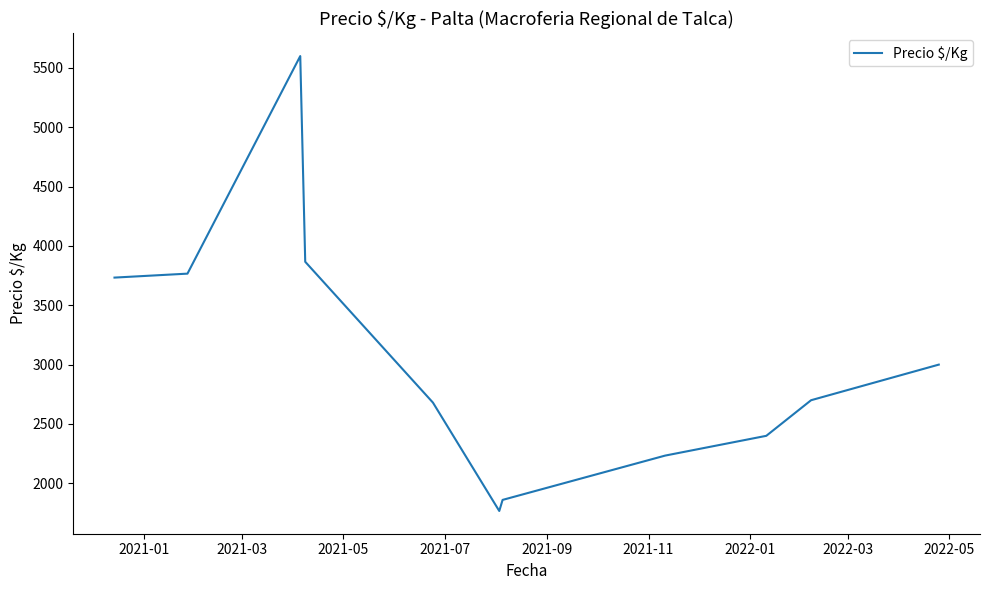

What is the minimum value shown in the chart?

1766.7